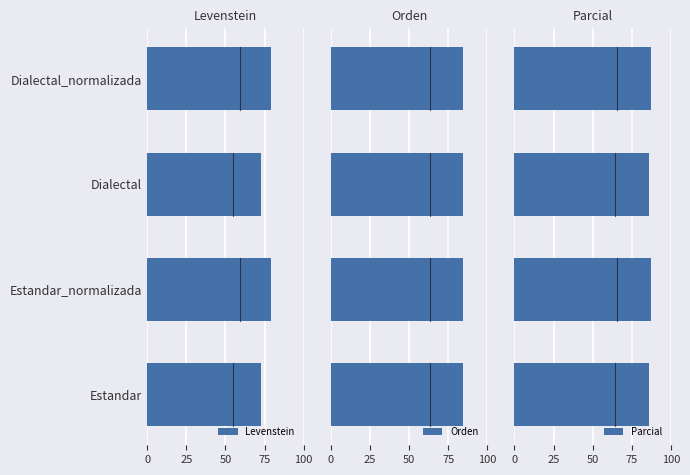

Read the Levenstein value at Dialectal.

73.1